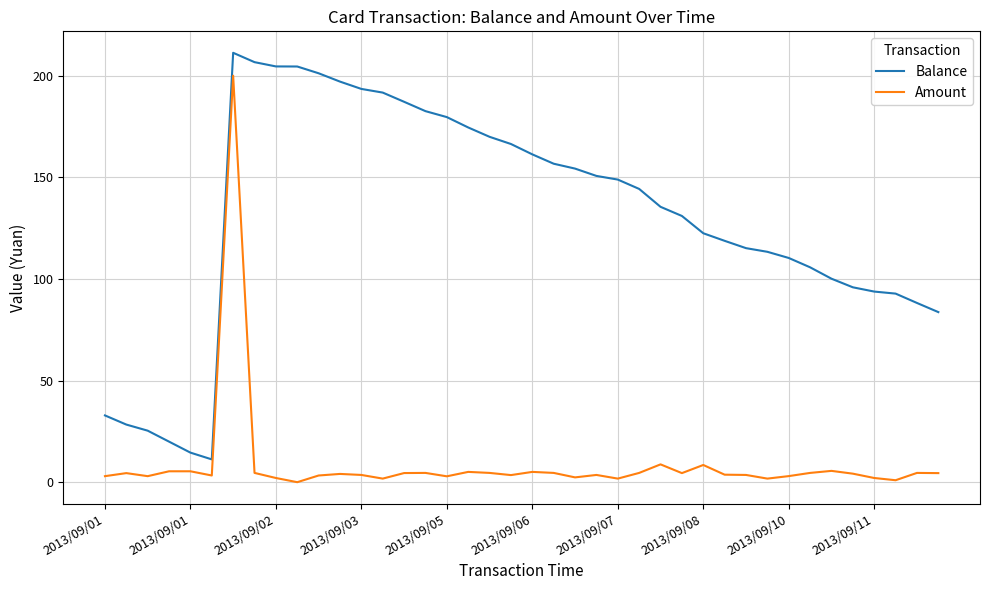

True or false: Balance and Amount cross at least once.

False